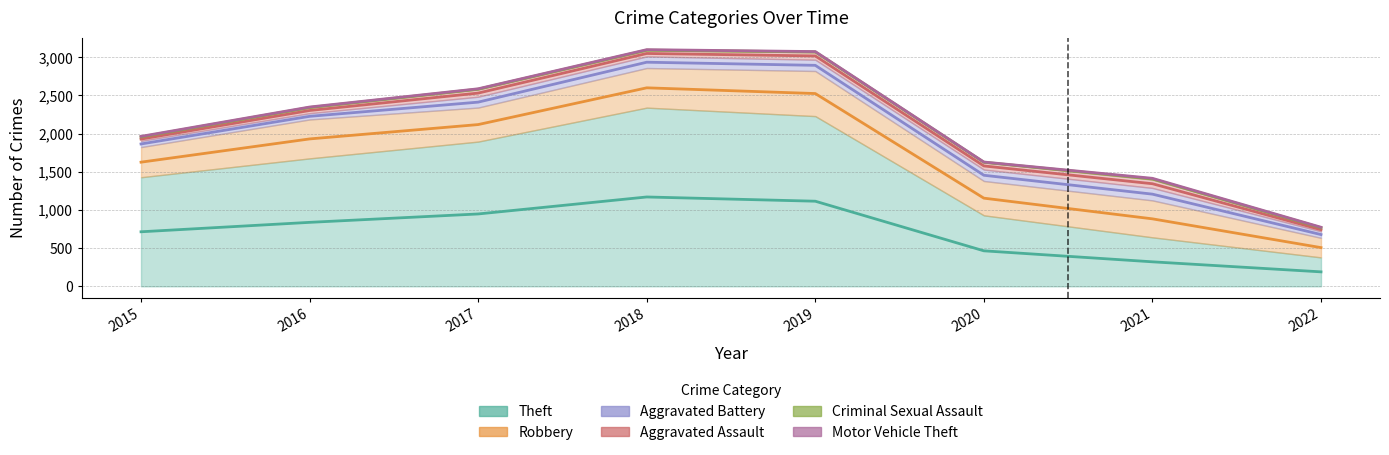

Rank the series at 2015 from lowest to highest value.

Motor Vehicle Theft, Criminal Sexual Assault, Aggravated Assault, Aggravated Battery, Robbery, Theft